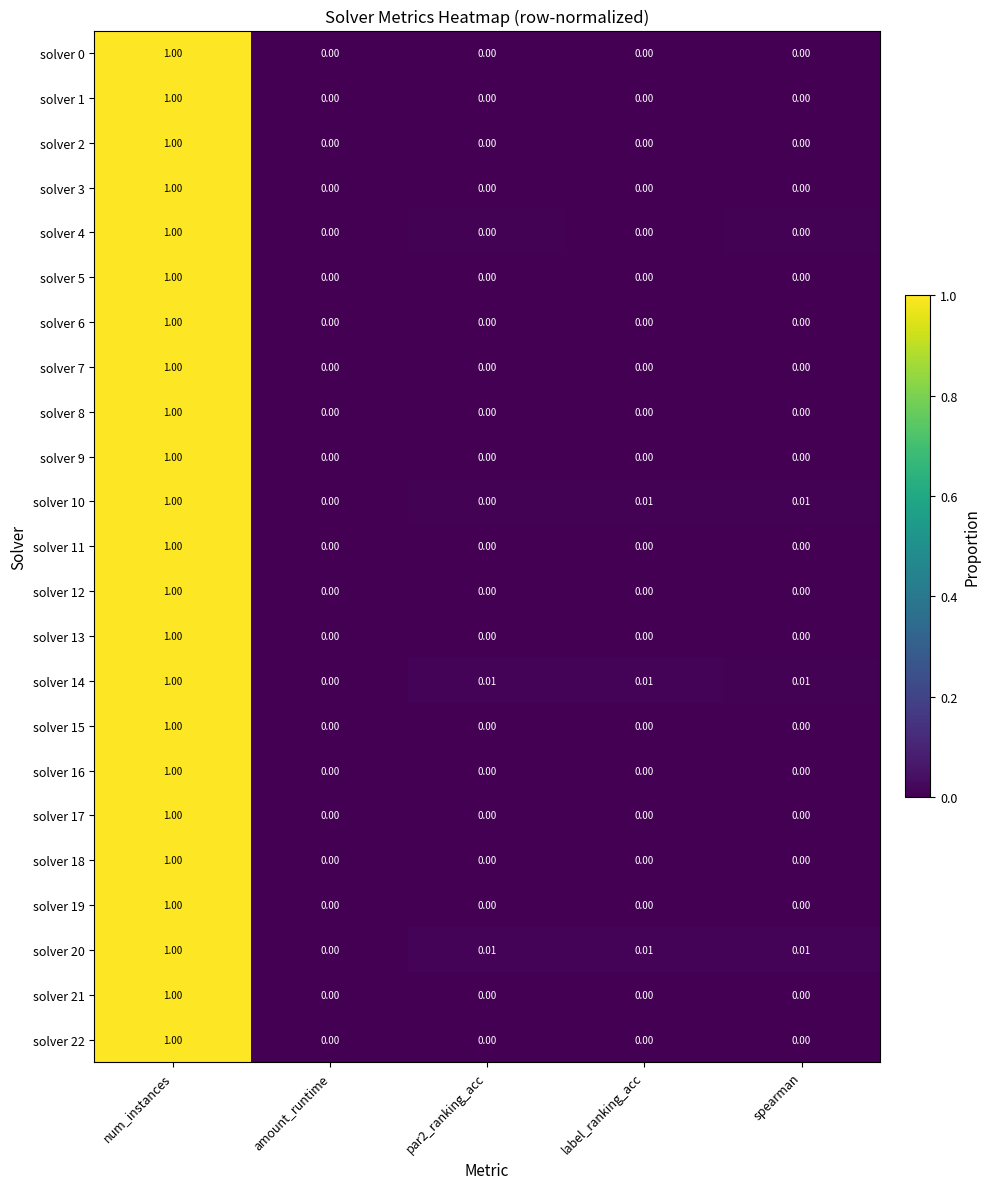

Is the value of solver 16 at spearman greater than the value of solver 21 at num_instances?

No